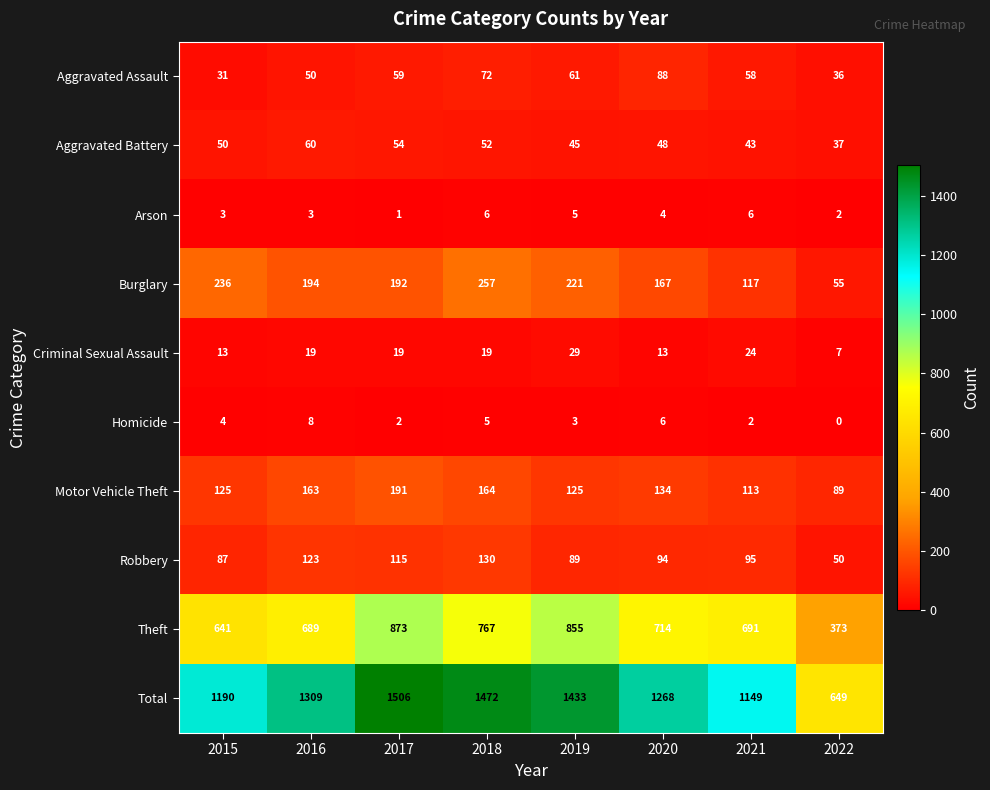

Is it true that Burglary equals 167 at 2020?

True